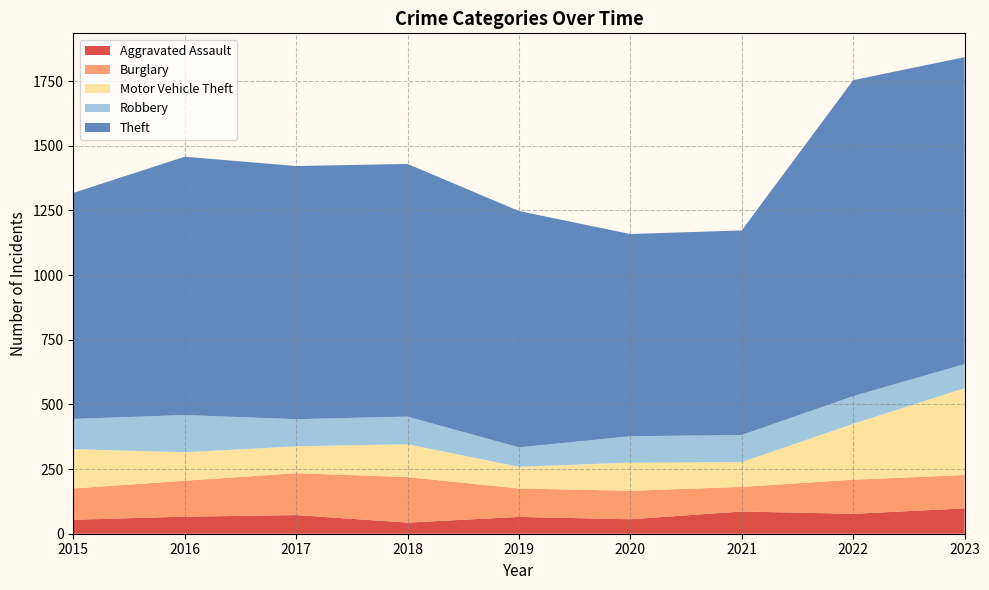

Reading left to right, what are all the values shown in this chart?

Aggravated Assault: 2015=54	2016=66	2017=72	2018=43	2019=65	2020=56	2021=86	2022=77	2023=98
Burglary: 2015=121	2016=139	2017=162	2018=176	2019=110	2020=110	2021=95	2022=132	2023=129
Motor Vehicle Theft: 2015=152	2016=110	2017=104	2018=127	2019=84	2020=109	2021=96	2022=216	2023=336
Robbery: 2015=117	2016=144	2017=105	2018=107	2019=75	2020=102	2021=105	2022=107	2023=93
Theft: 2015=874	2016=999	2017=979	2018=977	2019=914	2020=782	2021=791	2022=1222	2023=1187